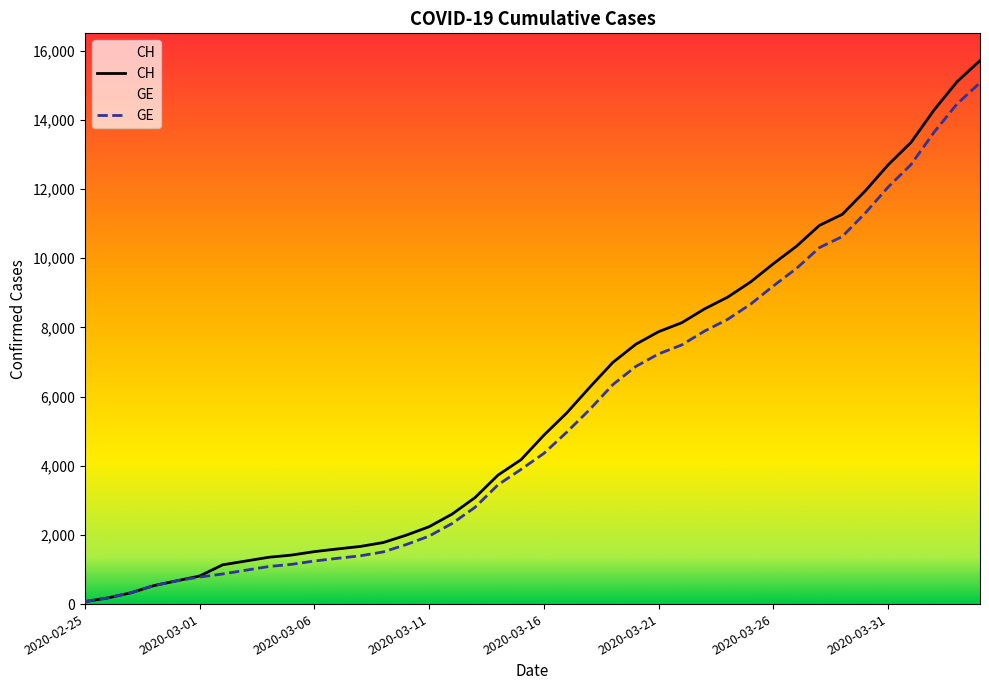

List the labels in order of GE value, smallest first.

2020-02-25, 2020-02-26, 2020-02-27, 2020-02-28, 2020-02-29, 2020-03-01, 2020-03-02, 2020-03-03, 2020-03-04, 2020-03-05, 2020-03-06, 2020-03-07, 2020-03-08, 2020-03-09, 2020-03-10, 2020-03-11, 2020-03-12, 2020-03-13, 2020-03-14, 2020-03-15, 2020-03-16, 2020-03-17, 2020-03-18, 2020-03-19, 2020-03-20, 2020-03-21, 2020-03-22, 2020-03-23, 2020-03-24, 2020-03-25, 2020-03-26, 2020-03-27, 2020-03-28, 2020-03-29, 2020-03-30, 2020-03-31, 2020-04-01, 2020-04-02, 2020-04-03, 2020-04-04